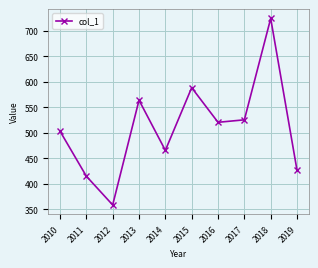

How many lines are shown in the chart?

1